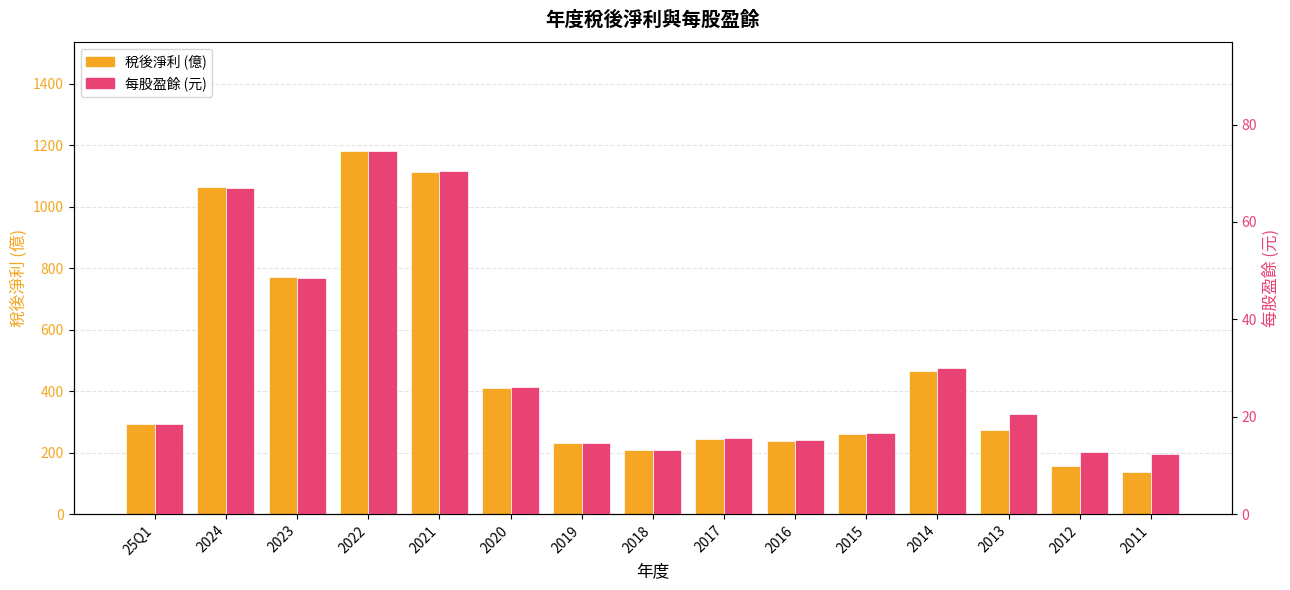

The value of 每股盈餘 (元) at 2014 is 47.1. True or false?

False